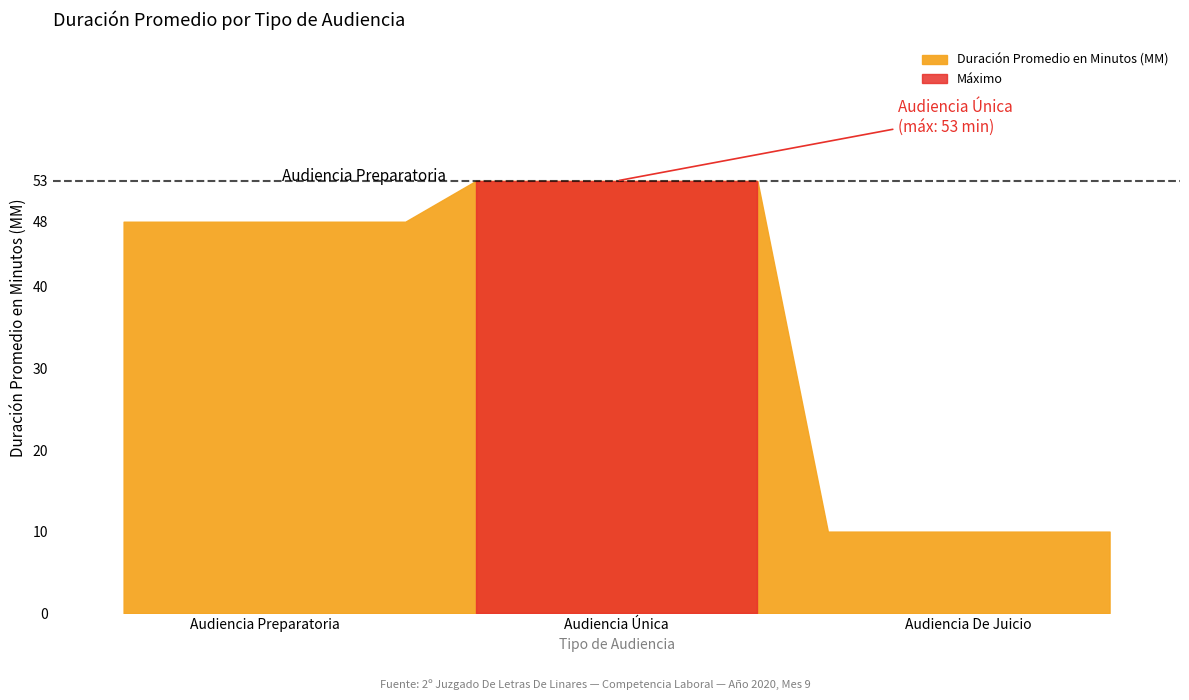

What is the average value?

37